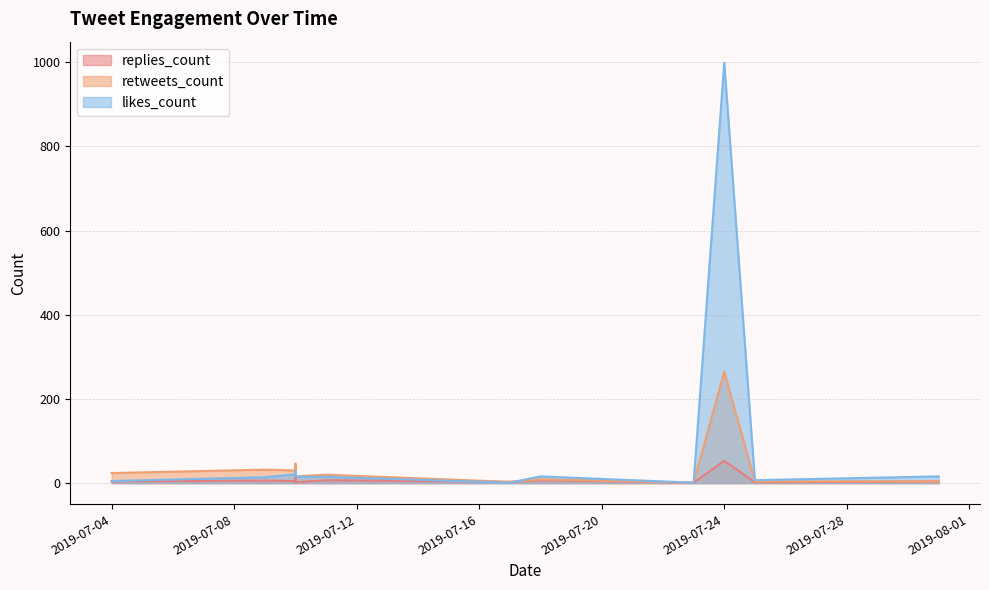

Which series has the widest spread of values?

likes_count